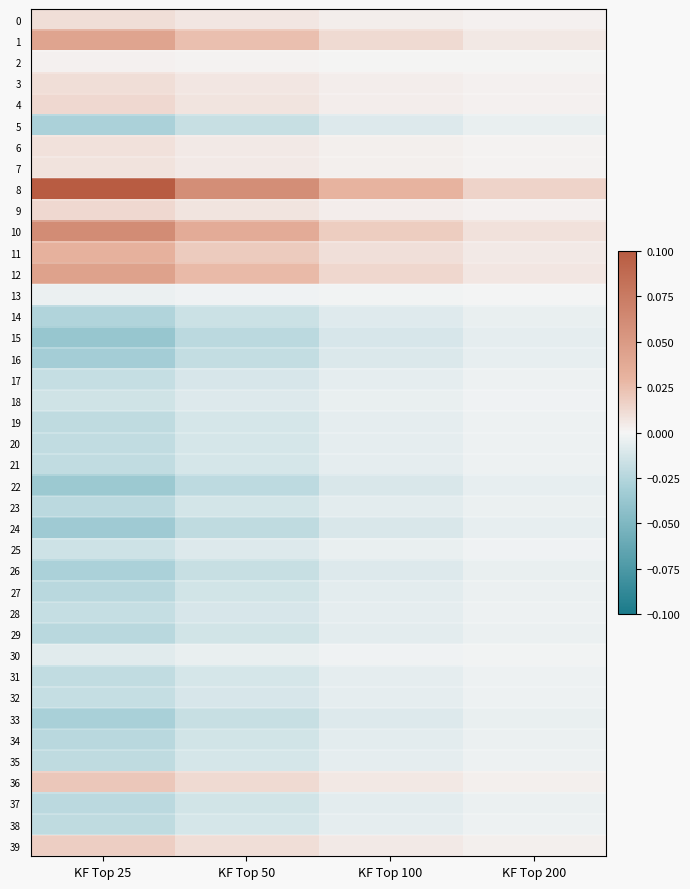

Which has a higher value, KF Top 100 or KF Top 200?

KF Top 100